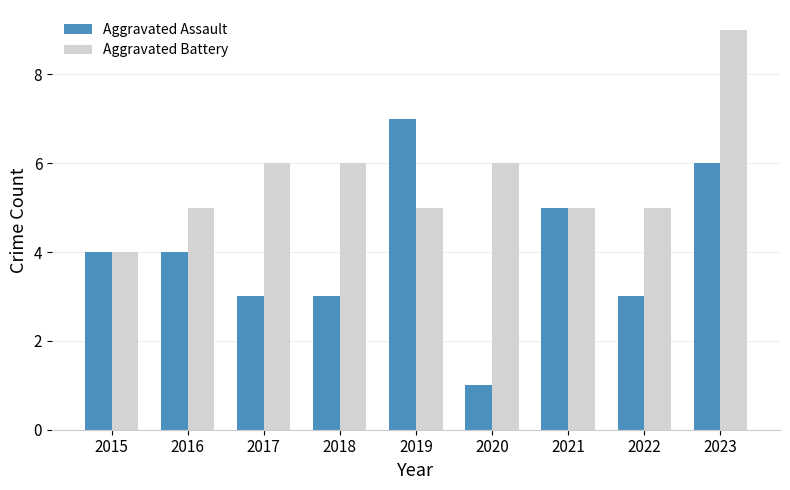

Which category has the lowest value in the Aggravated Battery series?

2015